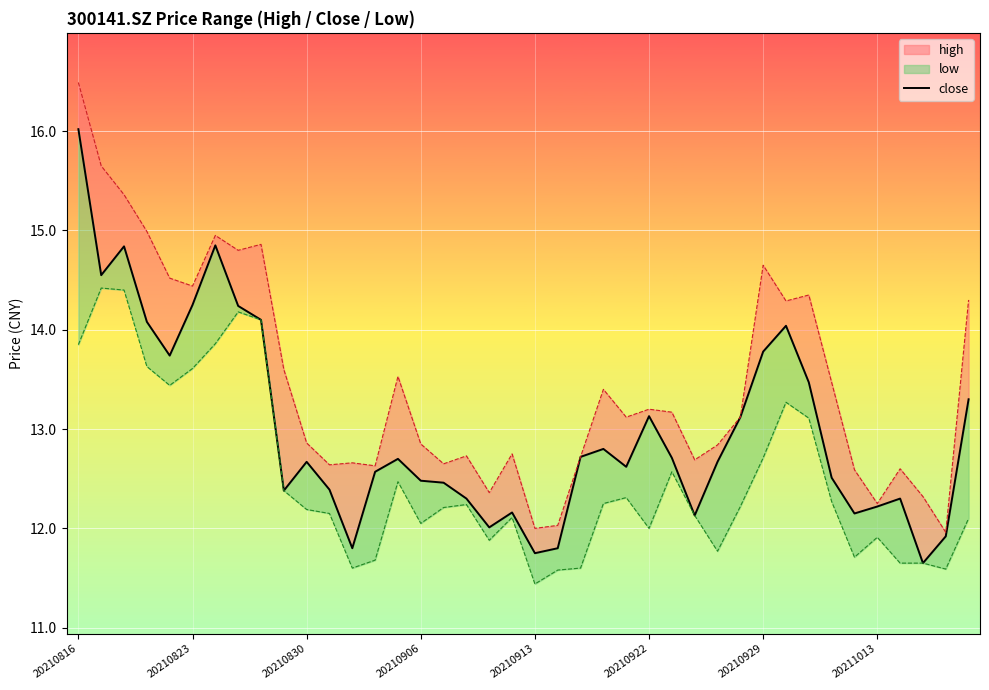

True or false: low has a value of 12.1 at 27.

True